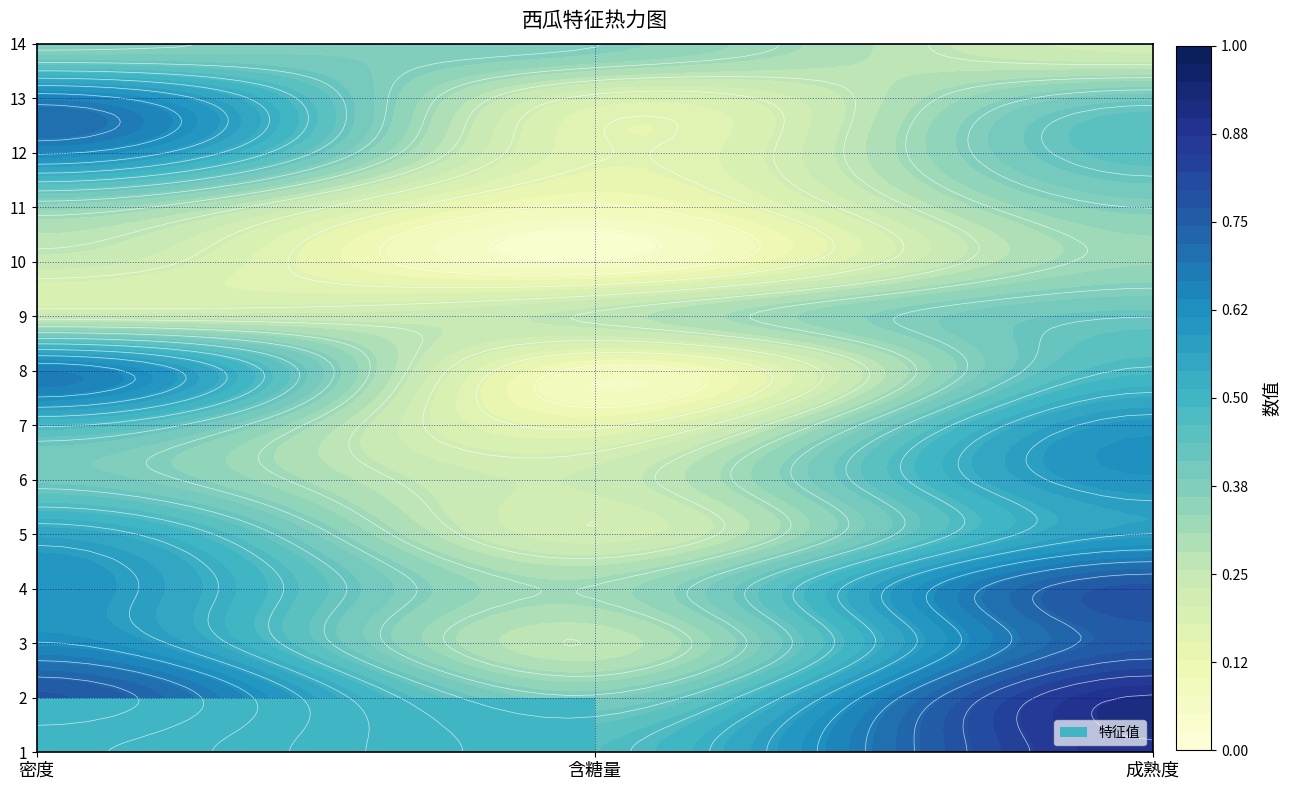

What is the minimum value for 5?

0.2